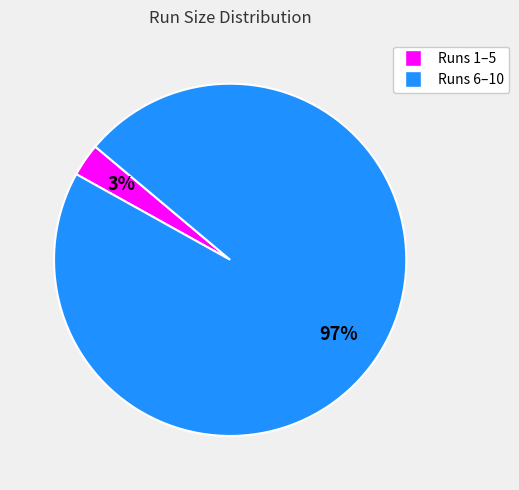

Which slice represents more than half of the pie?

Runs 6–10